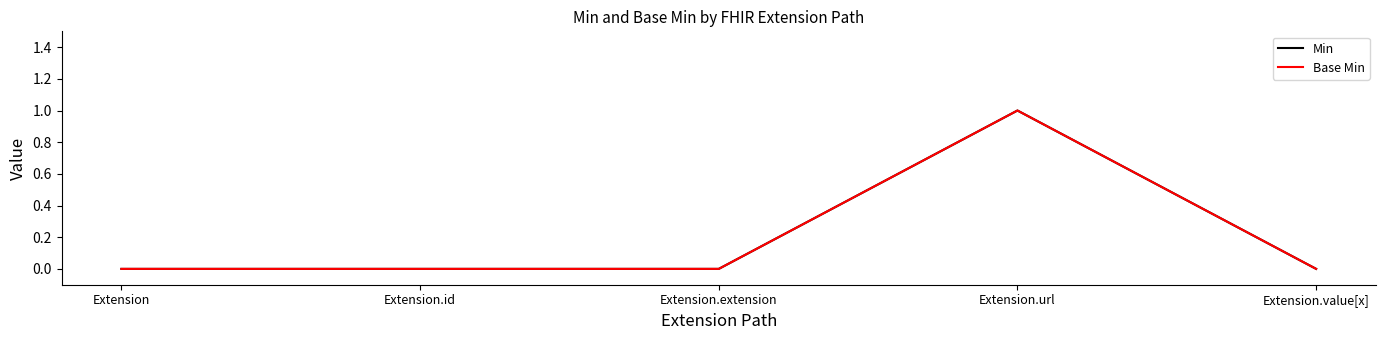

What is the highest value of the Min series?

1